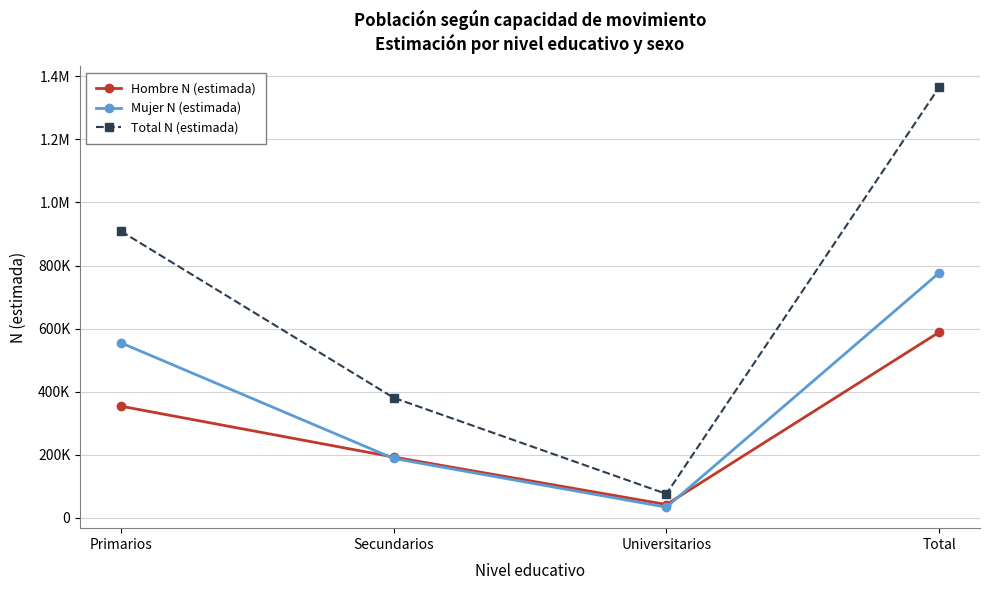

What is the greatest value displayed?

1364968